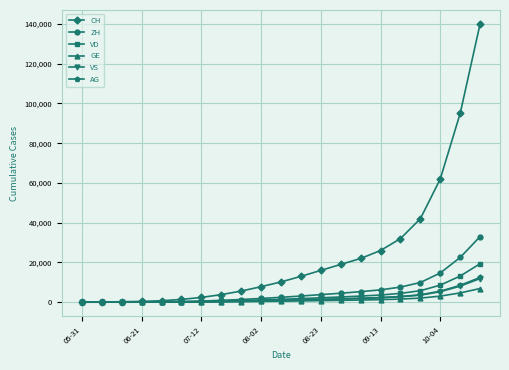

What is the maximum value for VS?

11891